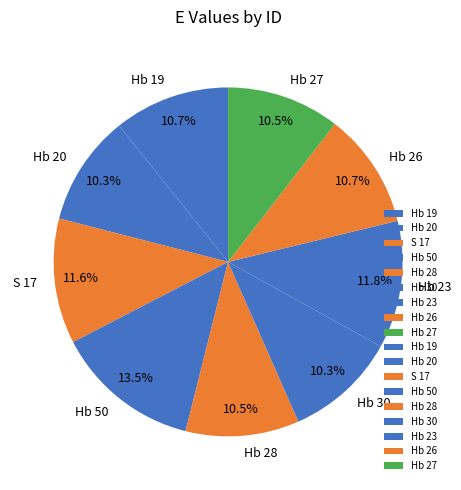

What is the ratio of the value at Hb 28 to the value at Hb 23?

0.9